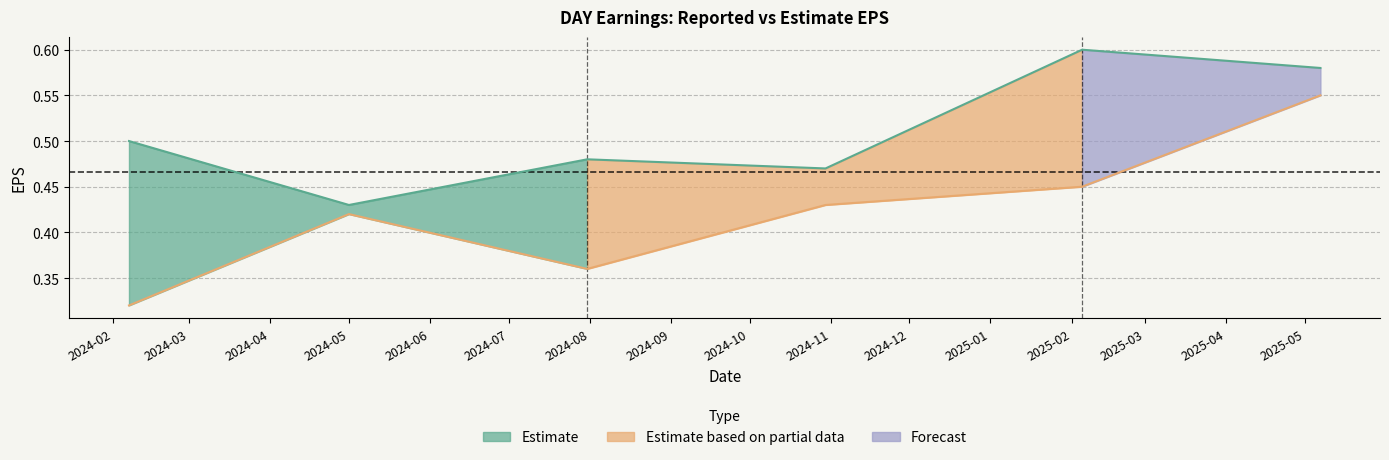

At which category does ReportedEPS reach its first local peak?

2024-07-31